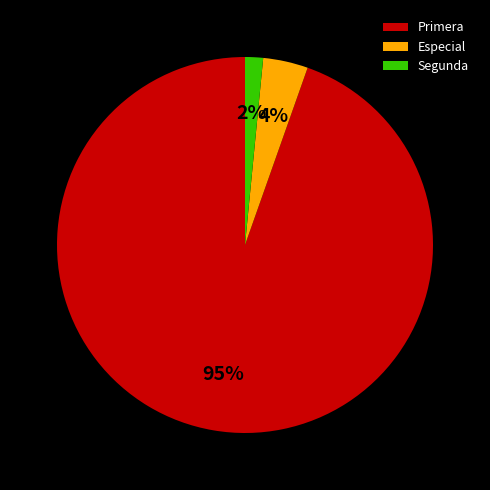

Count the number of slices in the pie.

3